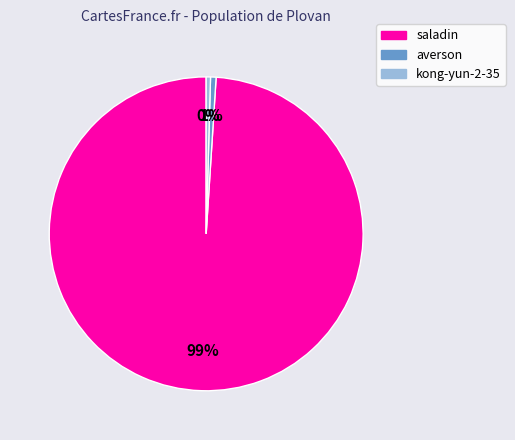

To the nearest percent, what is the combined percentage of saladin and averson?

100%